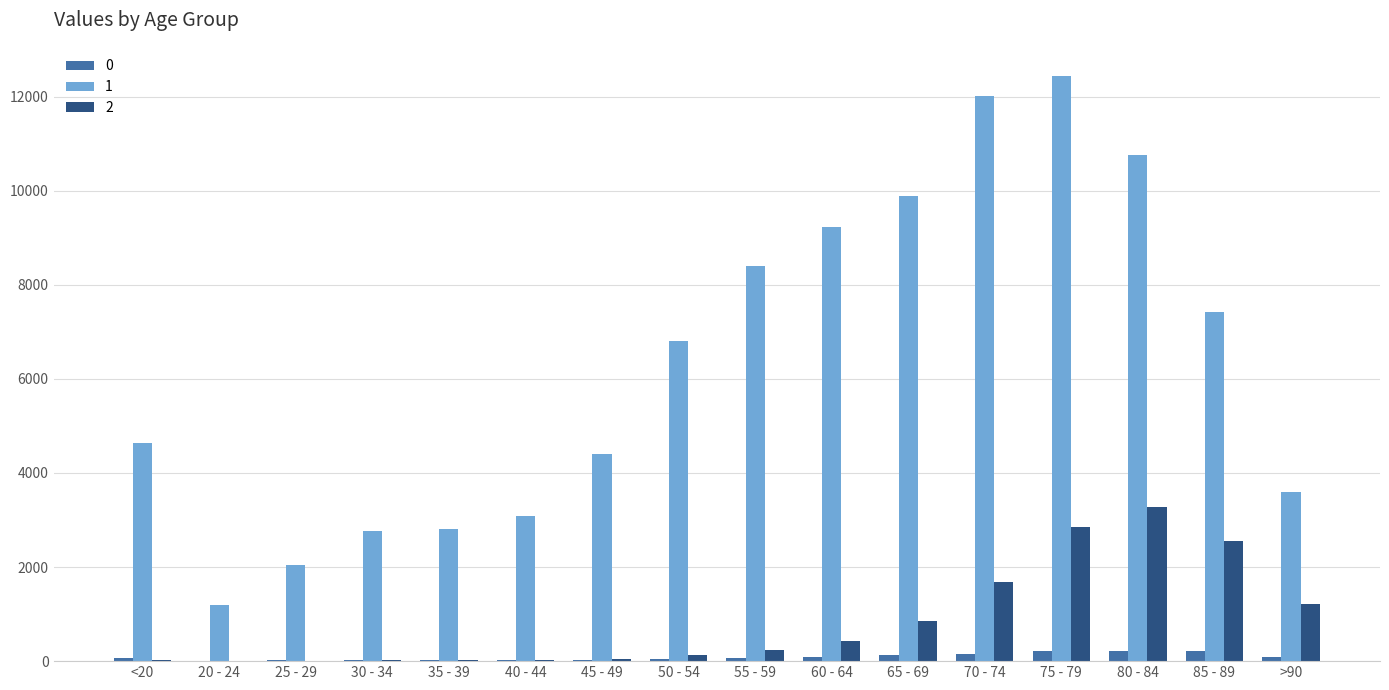

What is the maximum value for 2?

3273